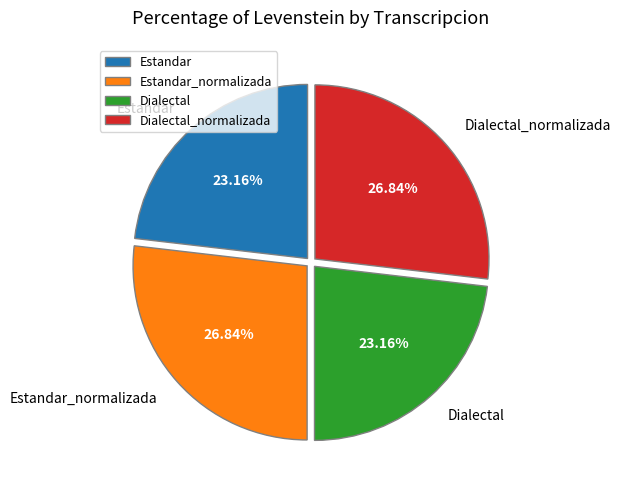

To the nearest percent, what percentage of the pie is Estandar?

23%